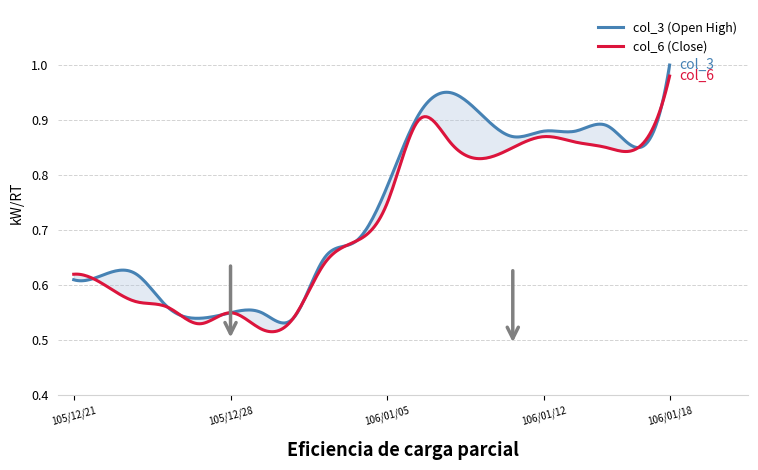

Which category has the lowest value in the col_3 series?

105/12/27